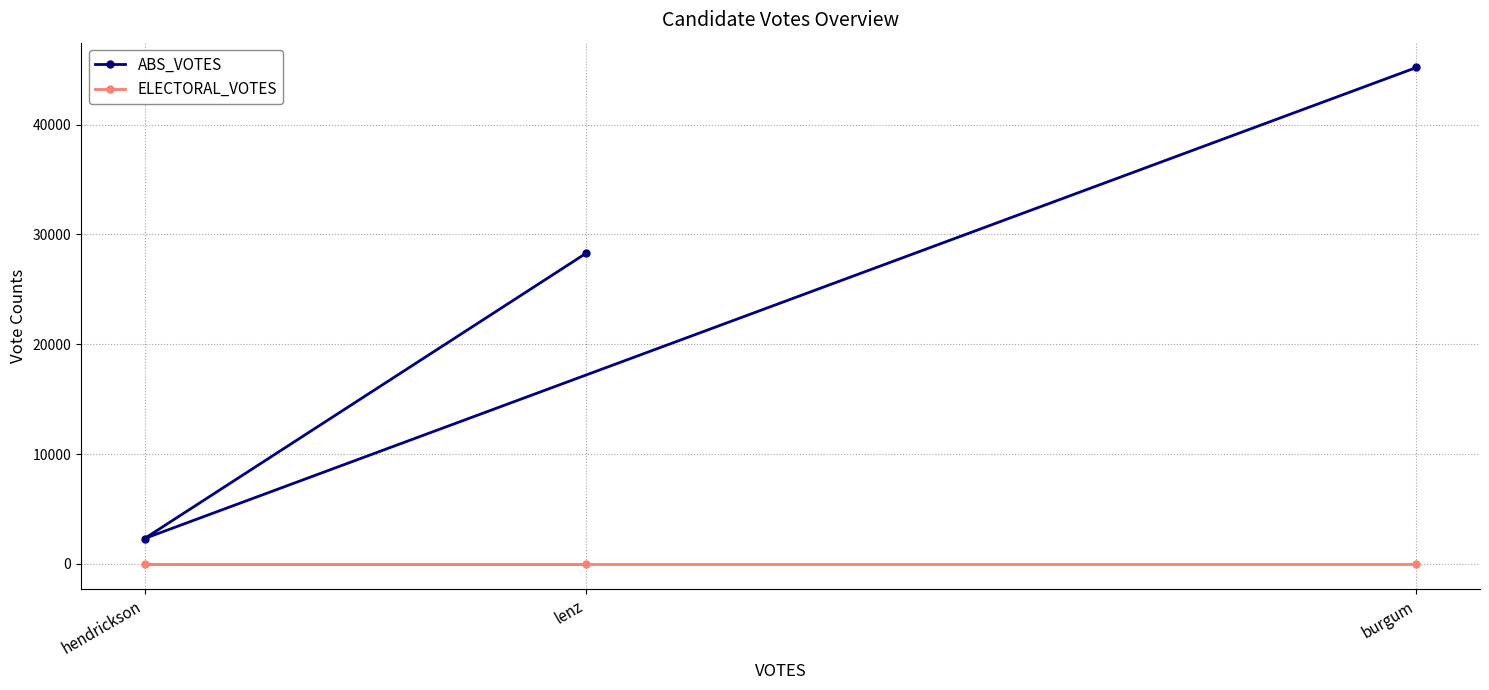

What is the label of the 2nd point from the left?

lenz